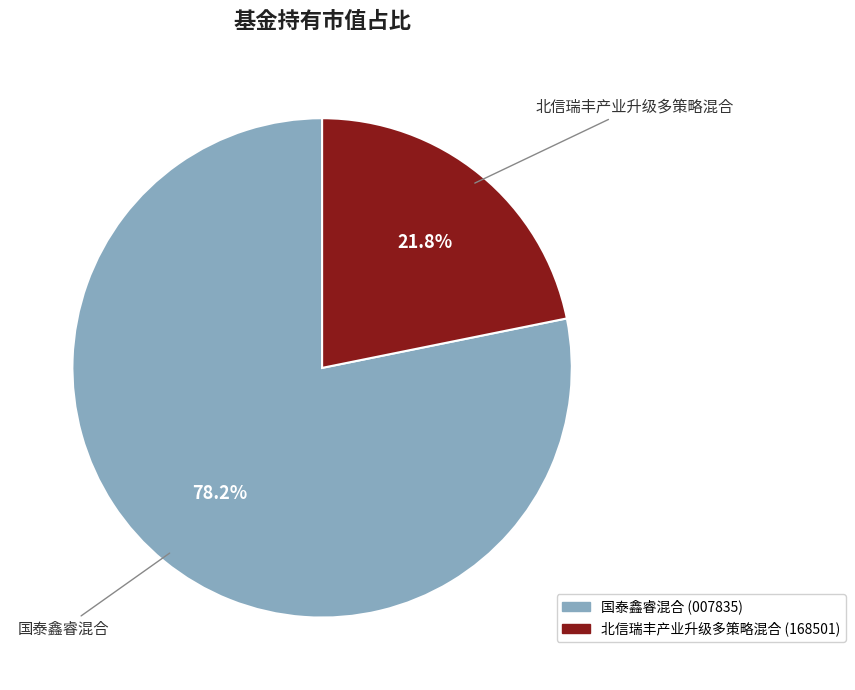

What is the smallest slice in the pie chart?

北信瑞丰产业升级多策略混合